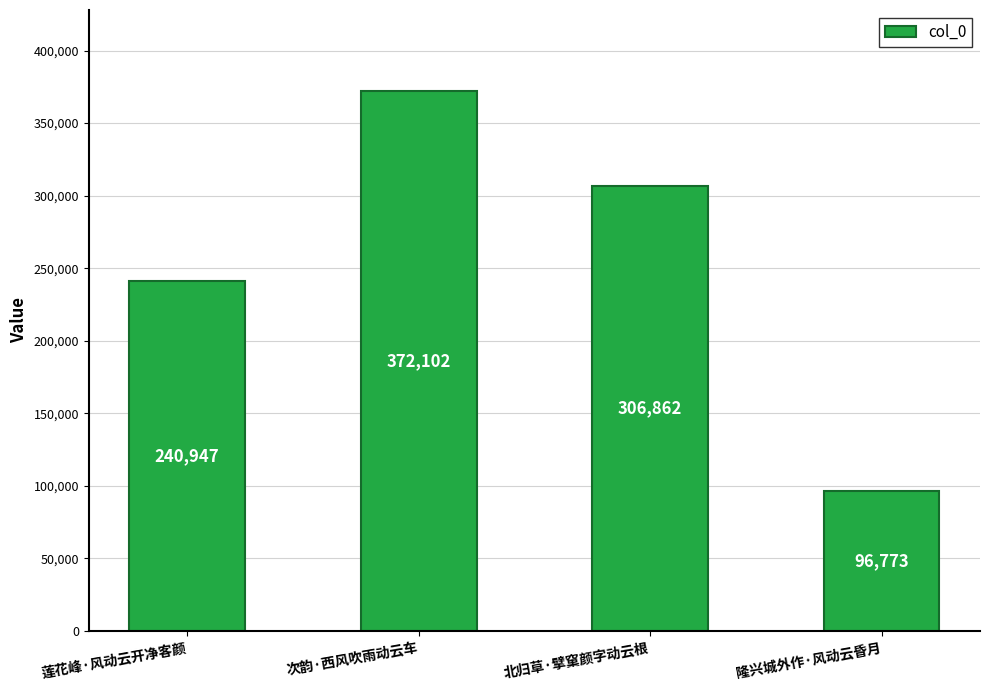

True or false: the data shows 306862 at 北归草·擘窠颜字动云根.

True